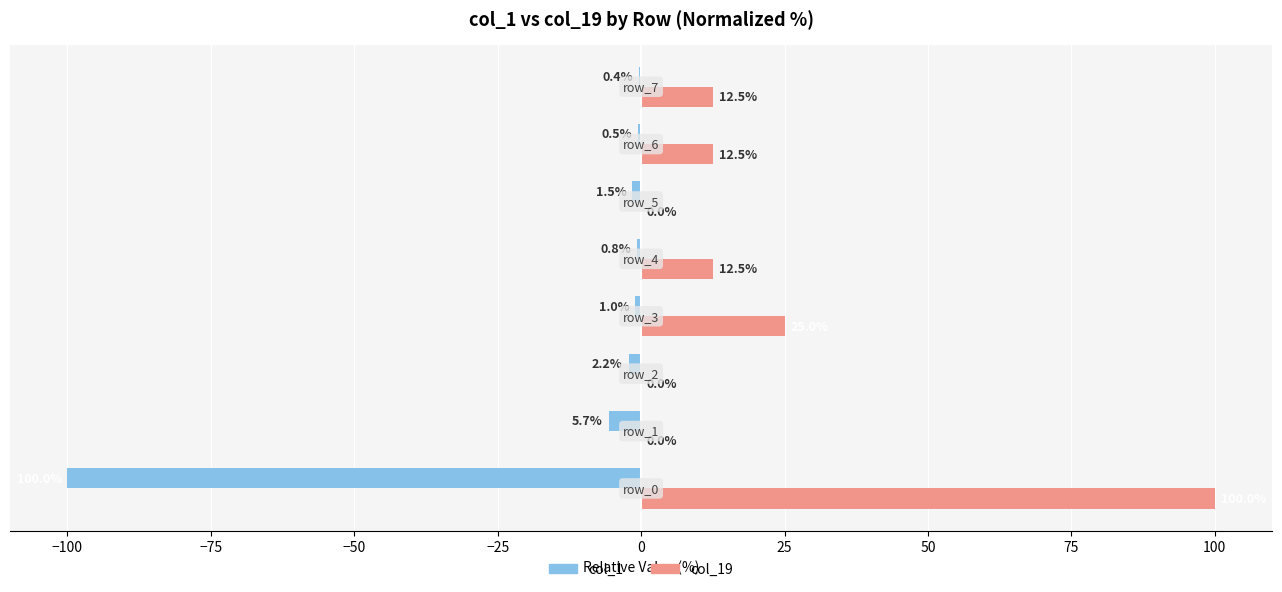

Which series has the widest spread of values?

col_19